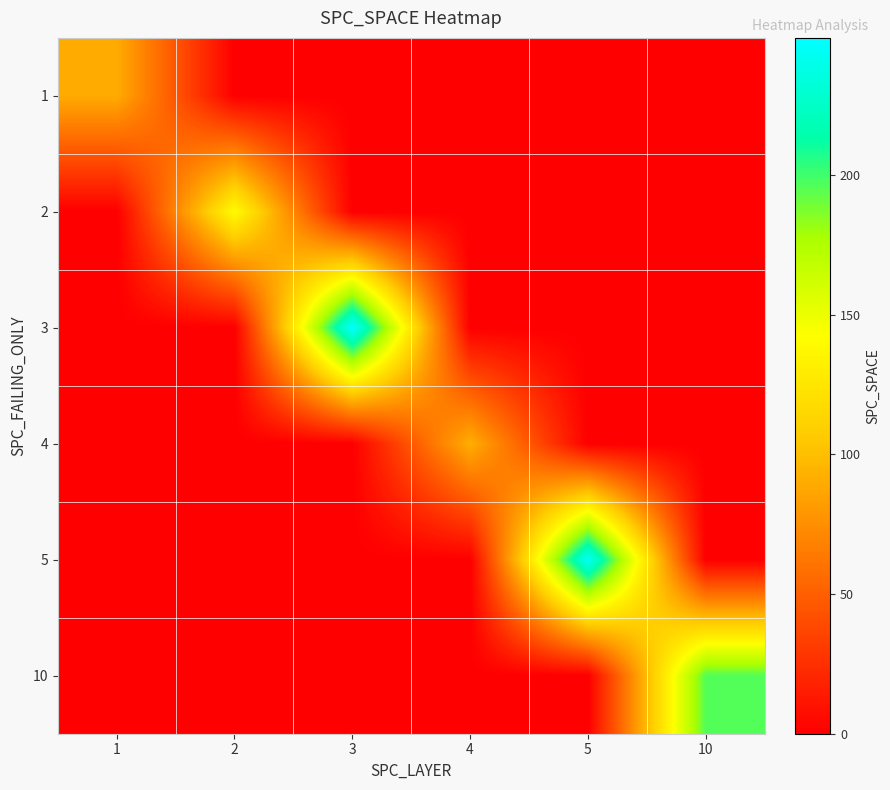

Reading left to right, list all the values displayed in this chart.

1: 1=89.8	2=0.0	3=0.0	4=0.0	5=0.0	10=0.0
2: 1=0.0	2=140.0	3=0.0	4=0.0	5=0.0	10=0.0
3: 1=0.0	2=0.0	3=249.0	4=0.0	5=0.0	10=0.0
4: 1=0.0	2=0.0	3=0.0	4=91.6	5=0.0	10=0.0
5: 1=0.0	2=0.0	3=0.0	4=0.0	5=245.0	10=0.0
10: 1=0.0	2=0.0	3=0.0	4=0.0	5=0.0	10=196.0